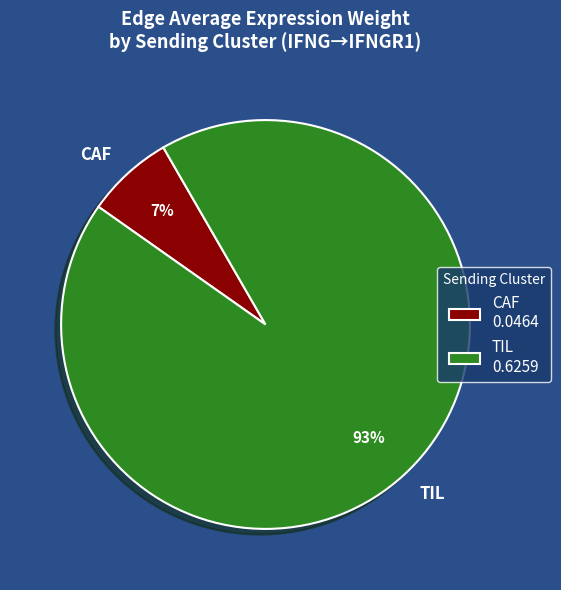

Rank the categories by value from highest to lowest.

TIL, CAF